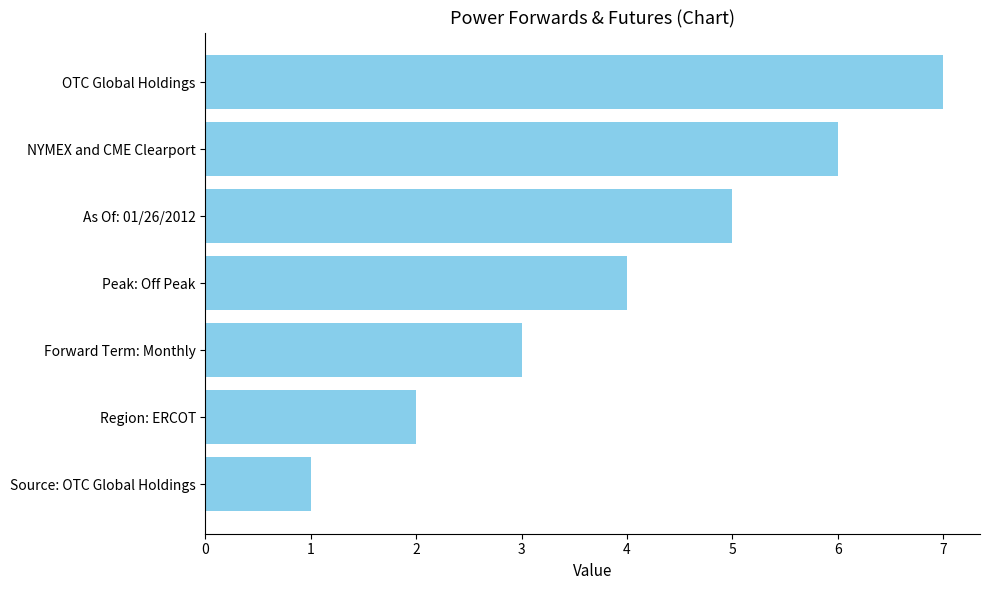

What is the change in value from Source: OTC Global Holdings to As Of: 01/26/2012?

+4